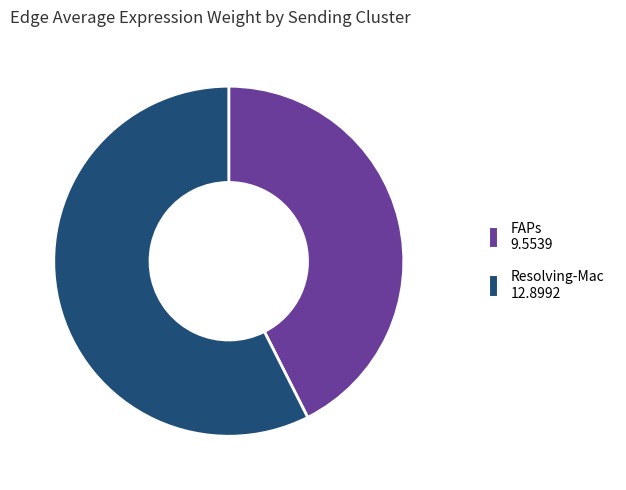

Which category has the smallest portion of the pie?

FAPs